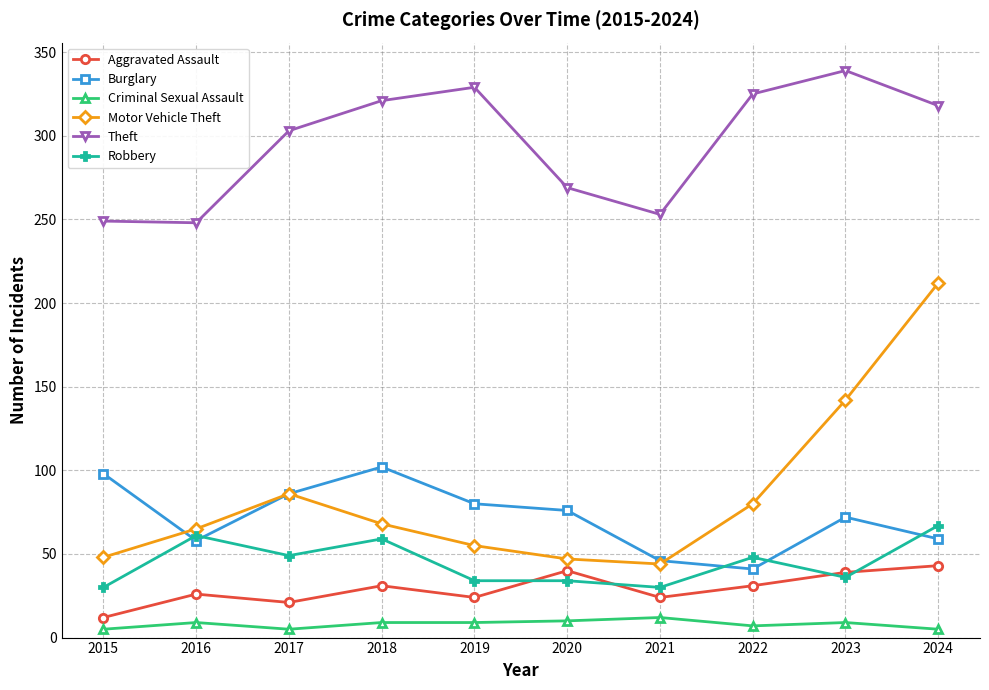

What is the difference between the maximum and minimum values in the Theft series?

91